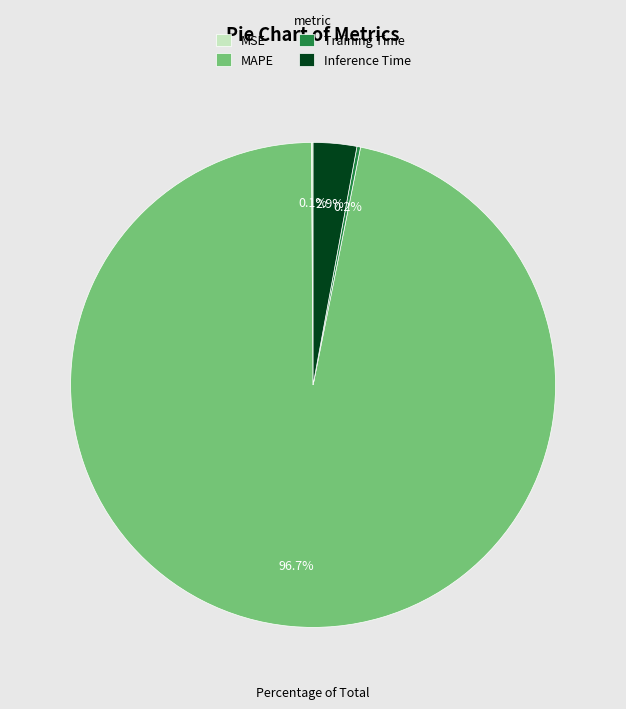

Which has a higher value, Inference Time or MAPE?

MAPE